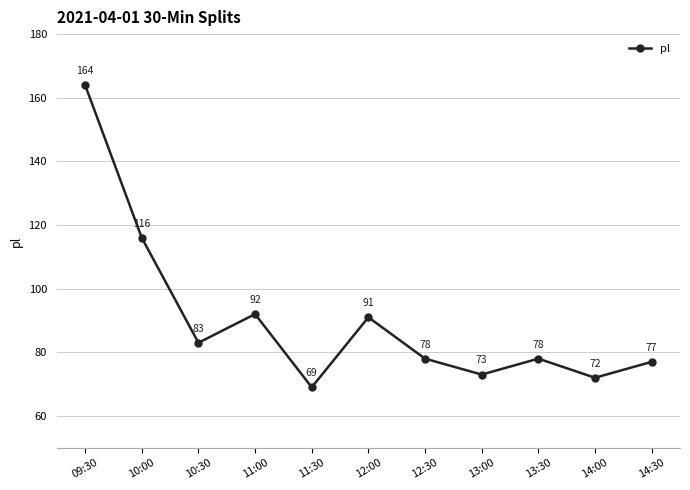

How many interior local peaks (higher than both neighbors) does the data have?

3